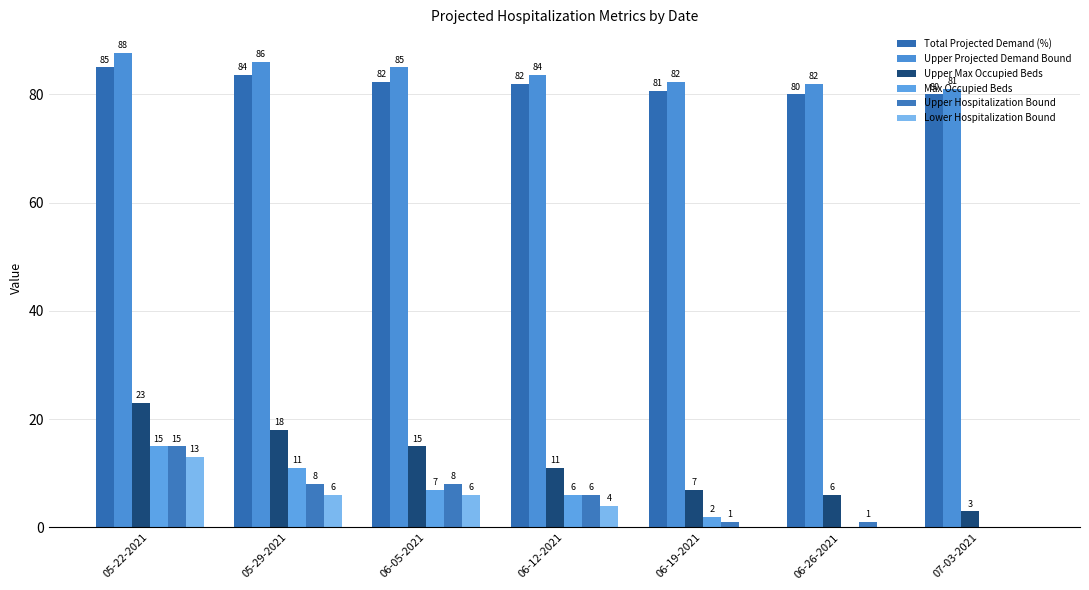

How many groups of bars are there?

7